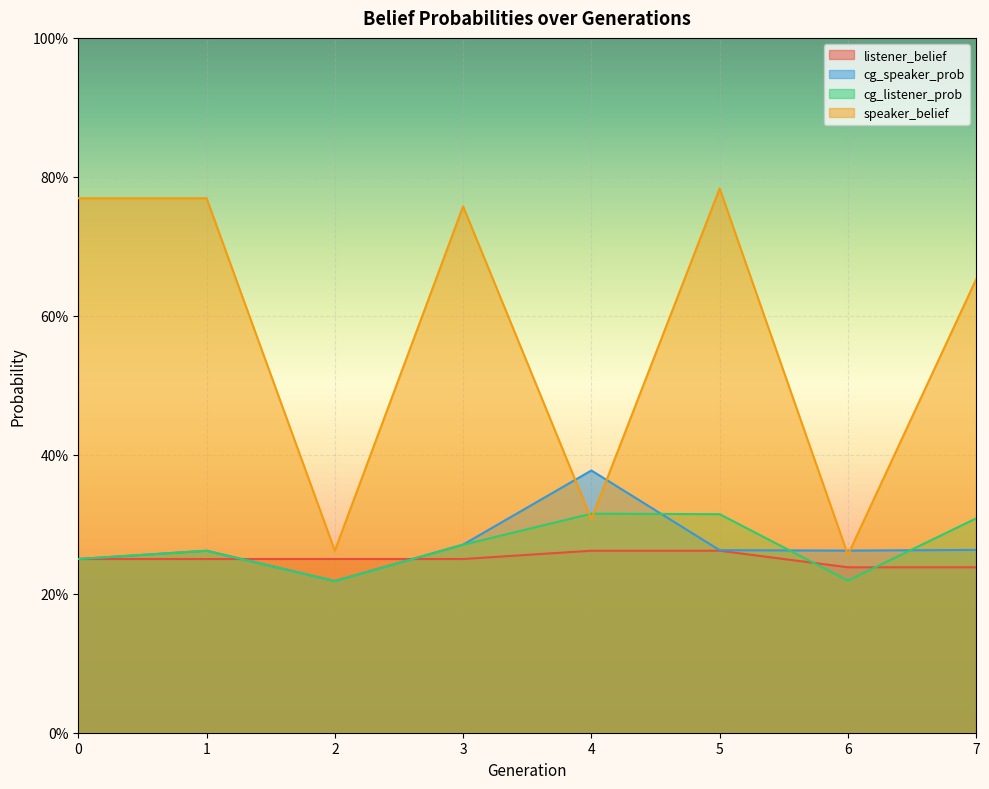

At 6, list the series in order from largest to smallest.

cg_speaker_prob, speaker_belief, listener_belief, cg_listener_prob